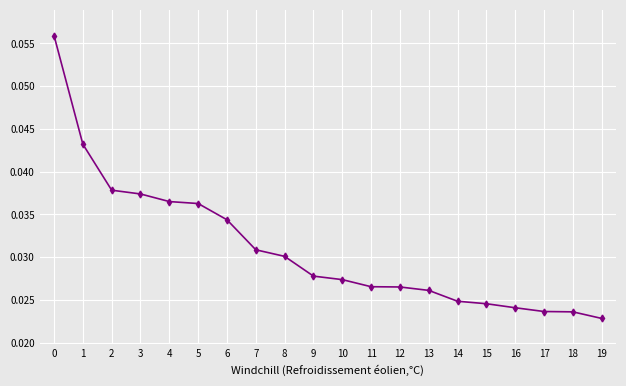

True or false: there are more than 2 points higher than both neighbors.

False